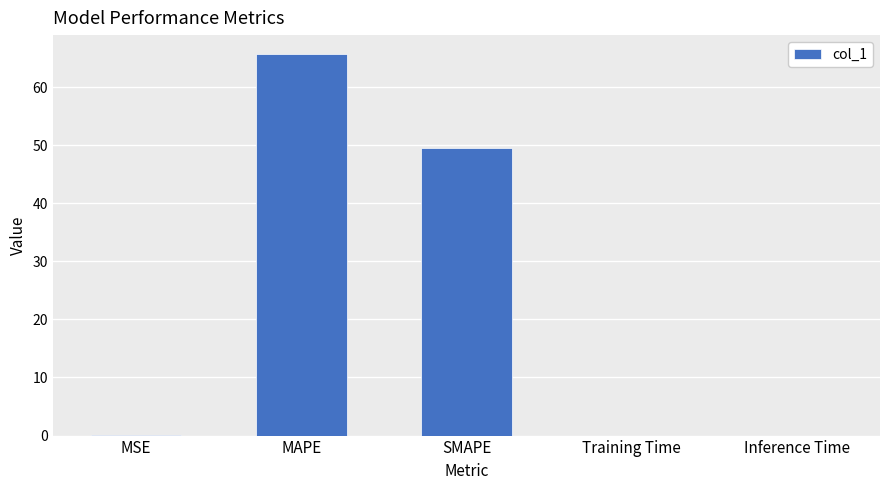

What is the sum of the values at MAPE and SMAPE?

115.1